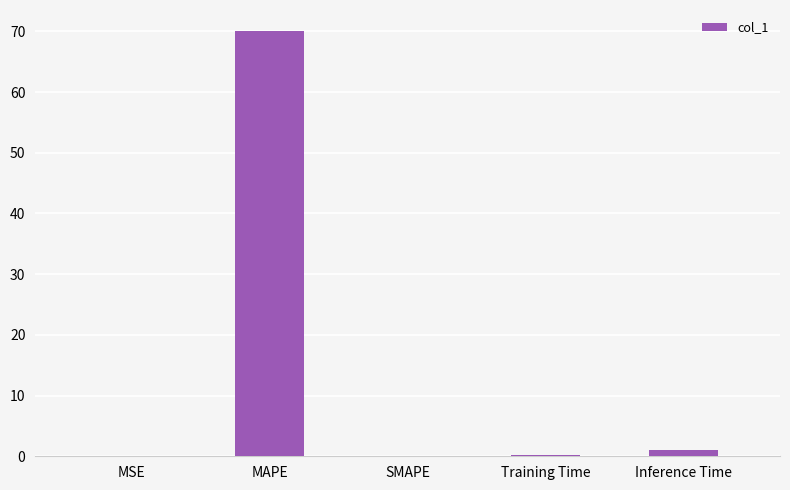

What is the sum of all values?

71.2